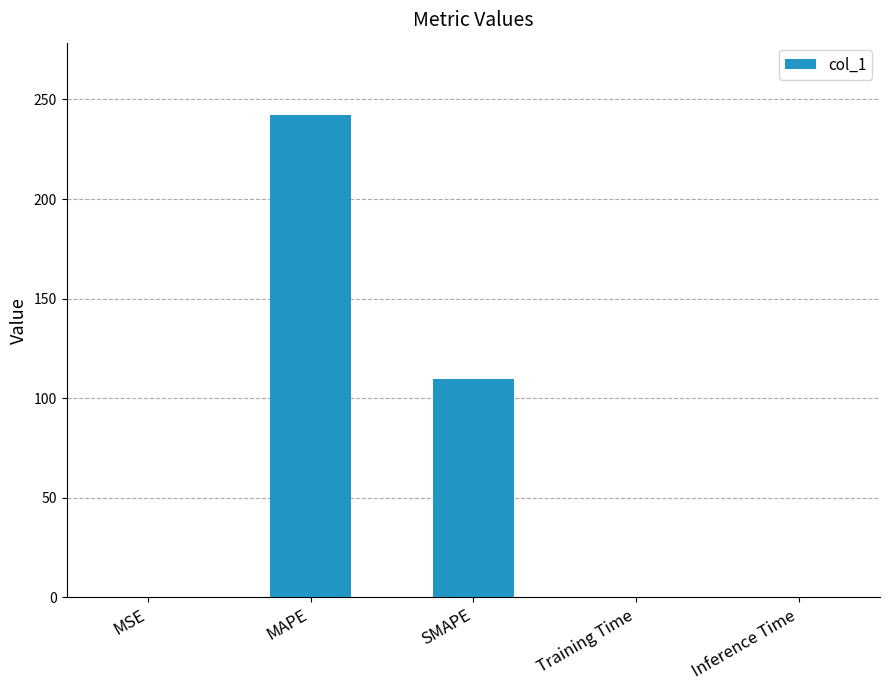

Does the chart contain stacked bars?

No